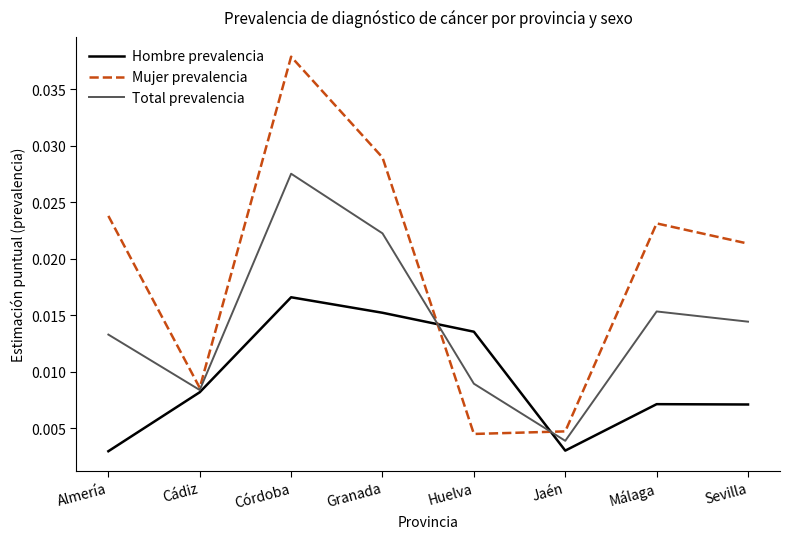

Which series has the largest range (max minus min)?

Mujer prevalencia